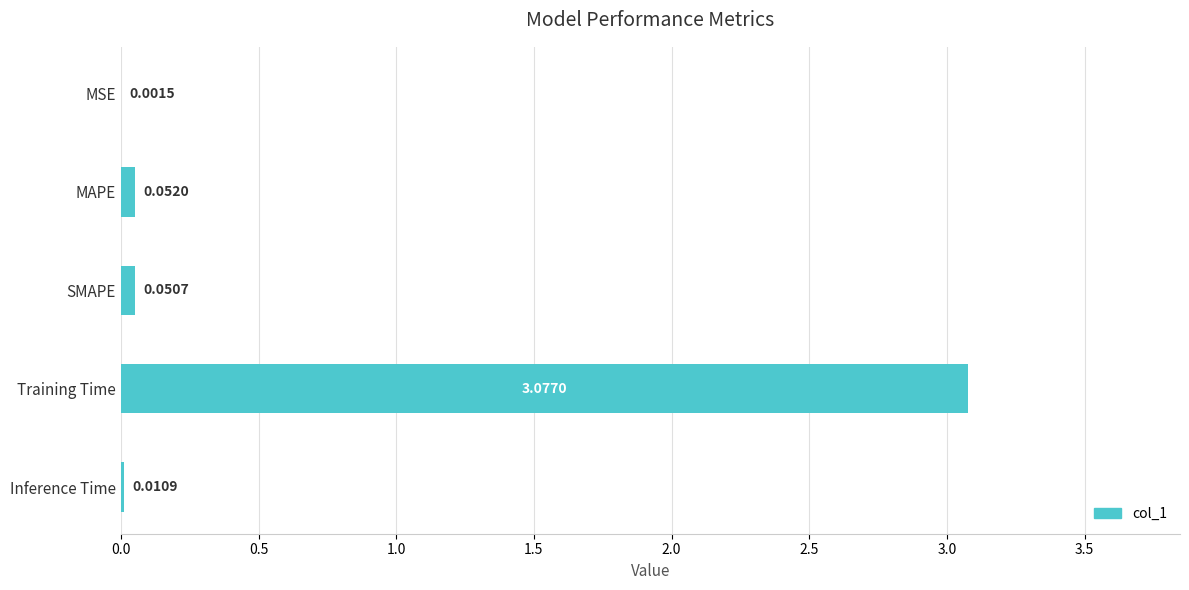

What is the sum of all values?

3.2